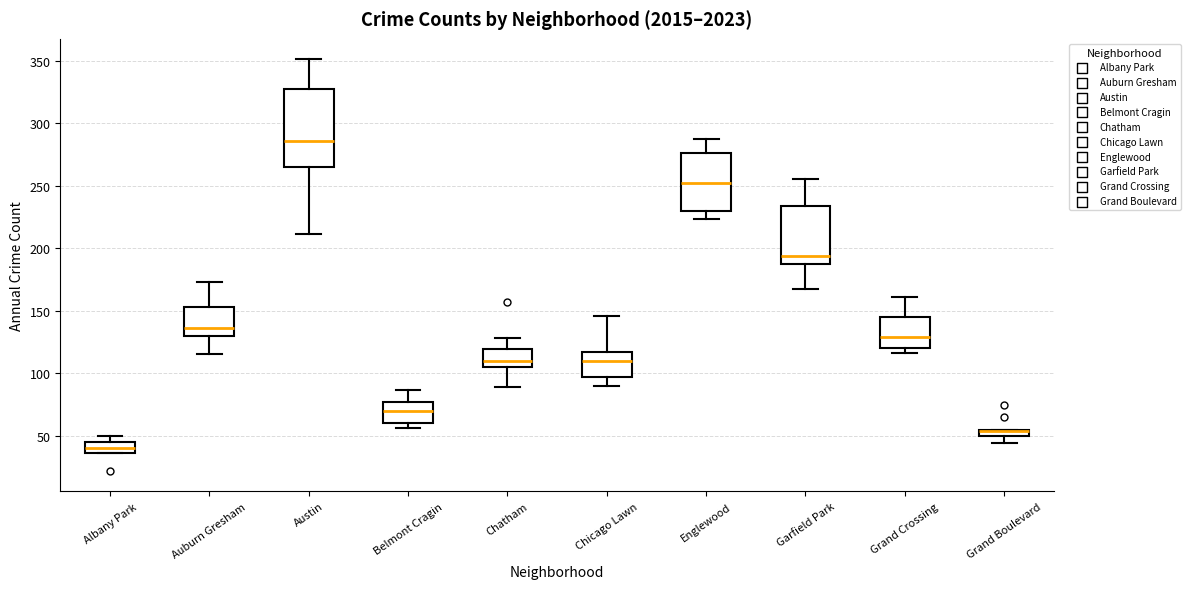

Where does the upper whisker of the box for Belmont Cragin end on the y-axis? The values are not printed on the chart, so give them approximately, as read against the axis.

85